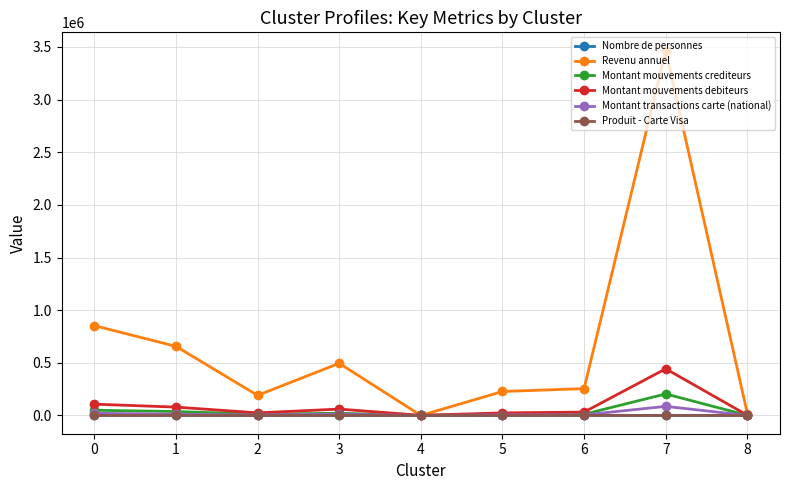

At which category is the sum across all series the highest?

7